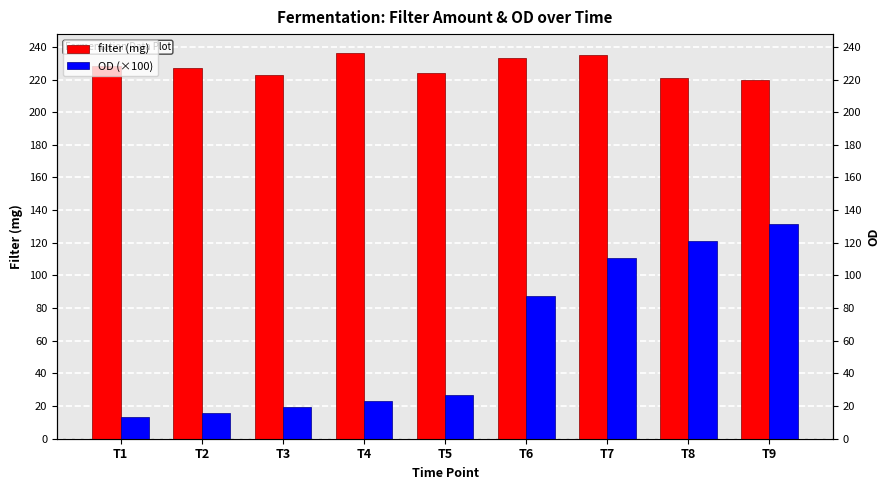

At how many categories does at least one series exceed 232?

3